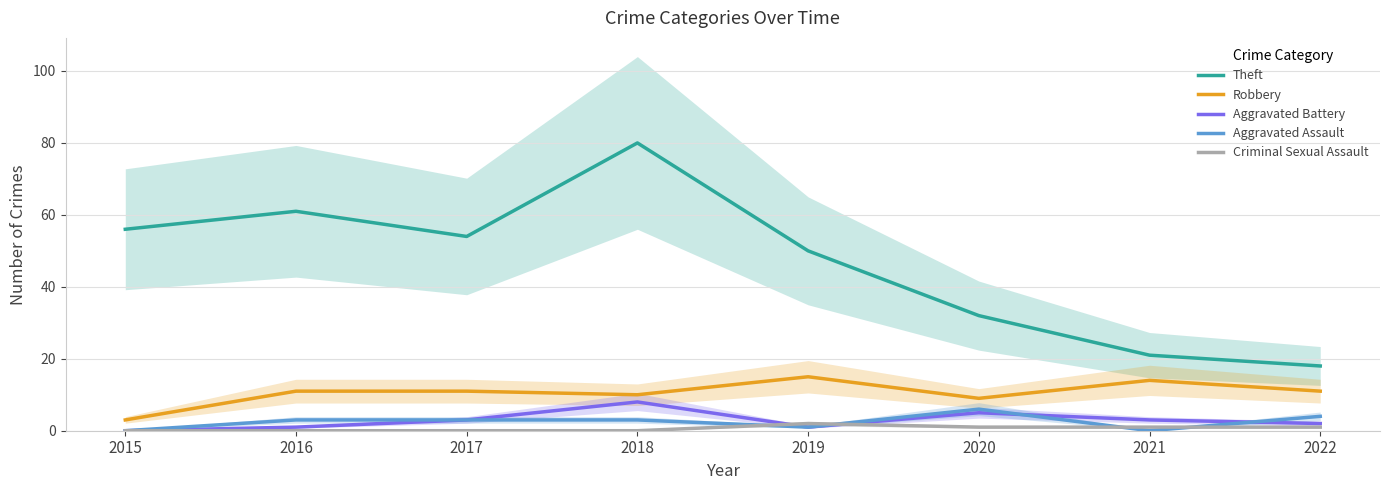

Reading left to right, extract all data points from this chart.

Theft: 2015=56	2016=61	2017=54	2018=80	2019=50	2020=32	2021=21	2022=18
Robbery: 2015=3	2016=11	2017=11	2018=10	2019=15	2020=9	2021=14	2022=11
Aggravated Battery: 2015=0	2016=1	2017=3	2018=8	2019=1	2020=5	2021=3	2022=2
Aggravated Assault: 2015=0	2016=3	2017=3	2018=3	2019=1	2020=6	2021=0	2022=4
Criminal Sexual Assault: 2015=0	2016=0	2017=0	2018=0	2019=2	2020=1	2021=1	2022=1